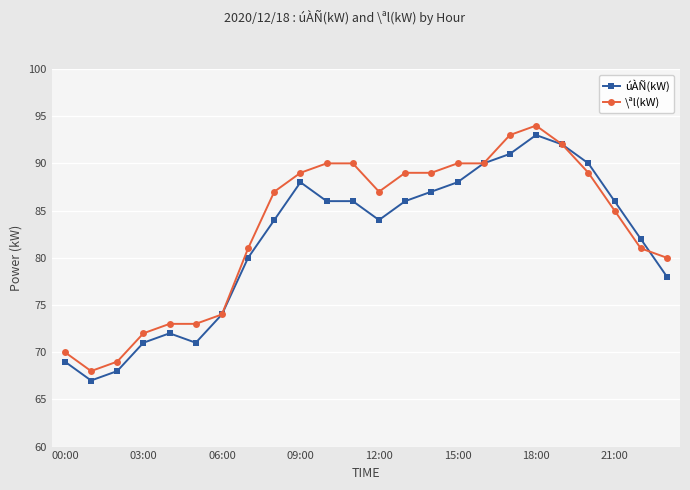

What is the maximum value for úÀÑ(kW)?

93